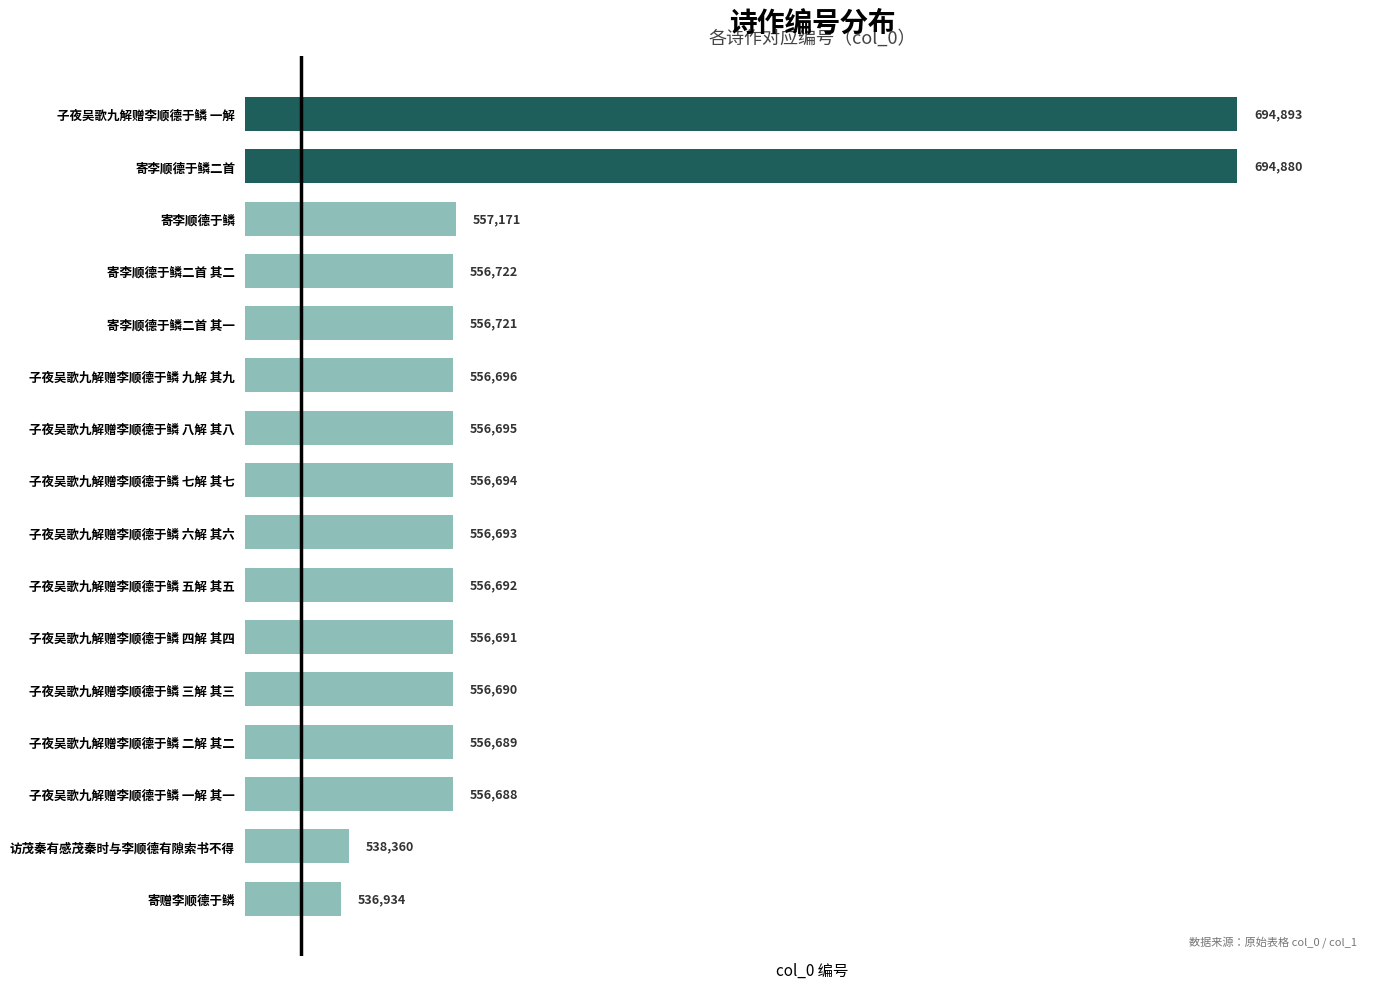

Rank the categories by value from highest to lowest.

子夜吴歌九解赠李顺德于鳞 一解, 寄李顺德于鳞二首, 寄李顺德于鳞, 寄李顺德于鳞二首 其二, 寄李顺德于鳞二首 其一, 子夜吴歌九解赠李顺德于鳞 九解 其九, 子夜吴歌九解赠李顺德于鳞 八解 其八, 子夜吴歌九解赠李顺德于鳞 七解 其七, 子夜吴歌九解赠李顺德于鳞 六解 其六, 子夜吴歌九解赠李顺德于鳞 五解 其五, 子夜吴歌九解赠李顺德于鳞 四解 其四, 子夜吴歌九解赠李顺德于鳞 三解 其三, 子夜吴歌九解赠李顺德于鳞 二解 其二, 子夜吴歌九解赠李顺德于鳞 一解 其一, 访茂秦有感茂秦时与李顺德有隙索书不得, 寄赠李顺德于鳞